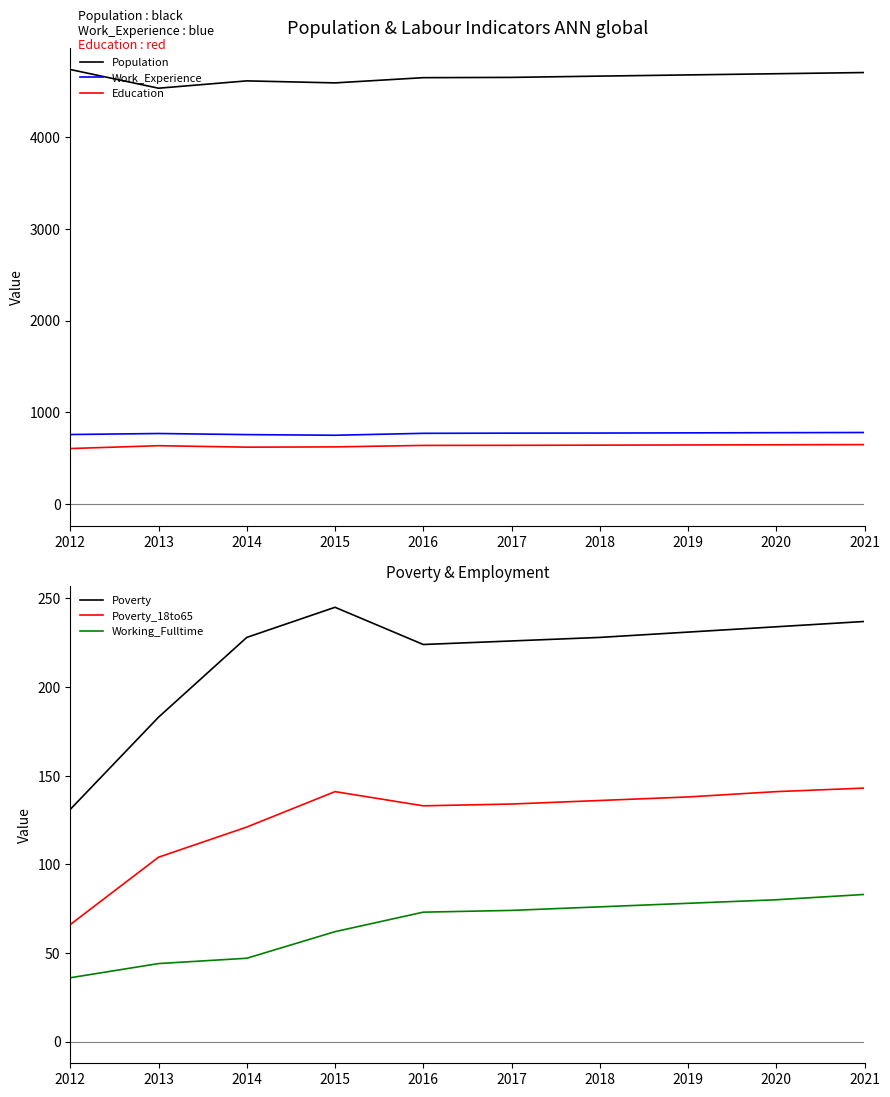

True or false: Education and Population intersect in this chart.

False